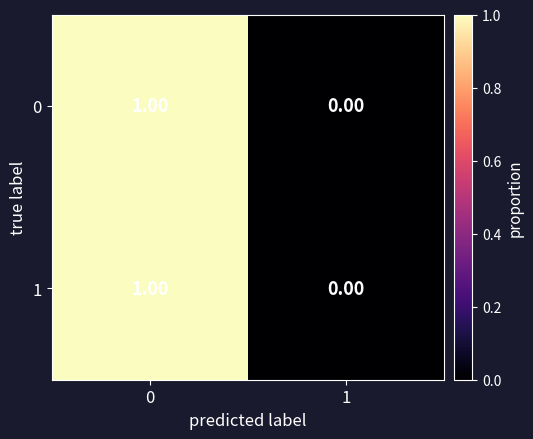

Is the value of 1 at 1 greater than the value of 0 at 0?

No